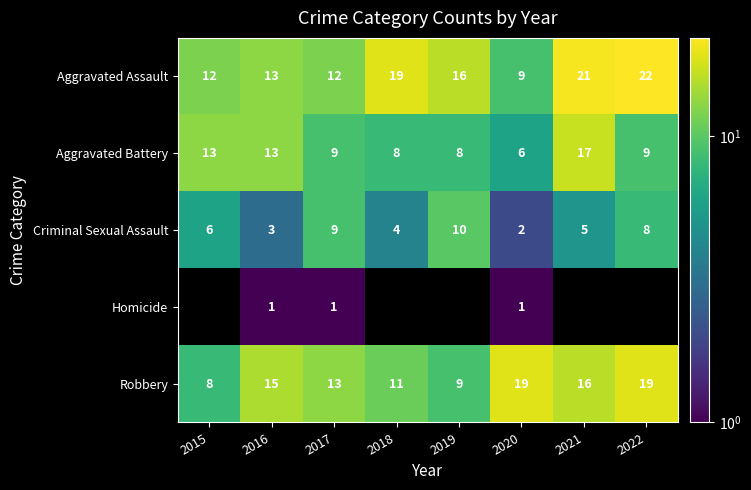

Is the value of Criminal Sexual Assault at 2021 greater than the value of Aggravated Assault at 2020?

No